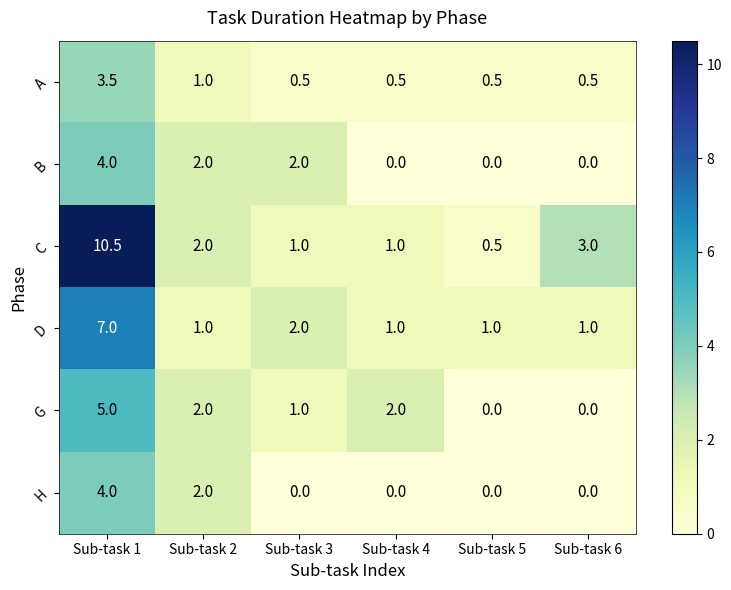

At which label does G first exceed 2?

Sub-task 1